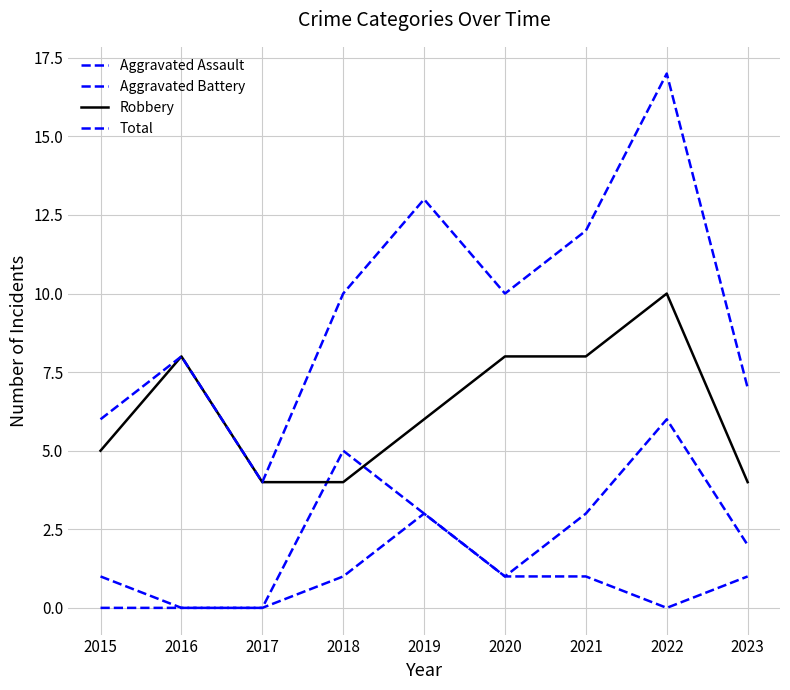

True or false: Aggravated Assault has more than 2 points higher than both neighbors.

False